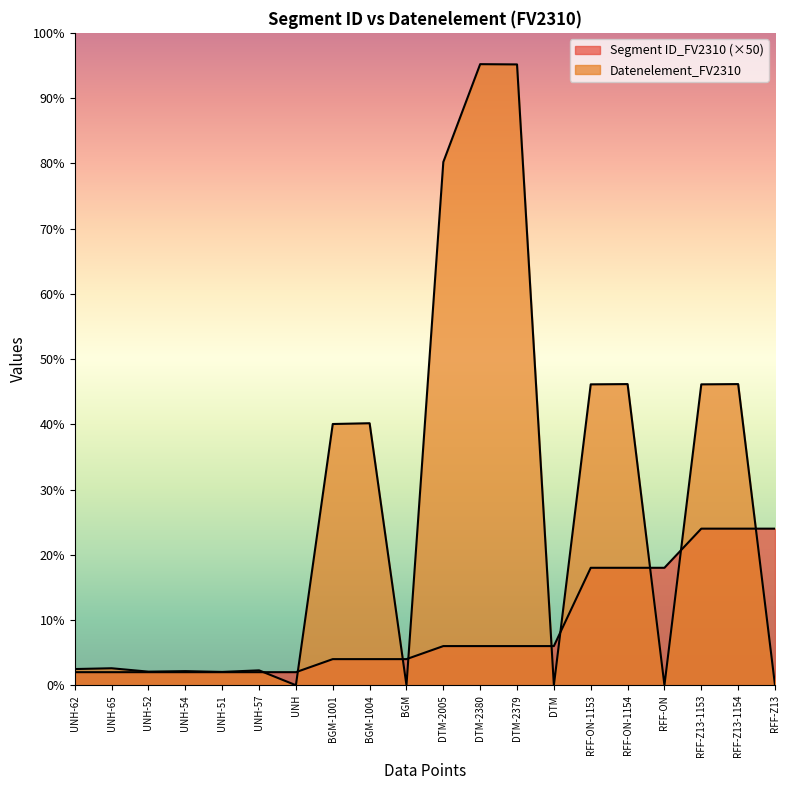

Count the number of data series in this chart.

2